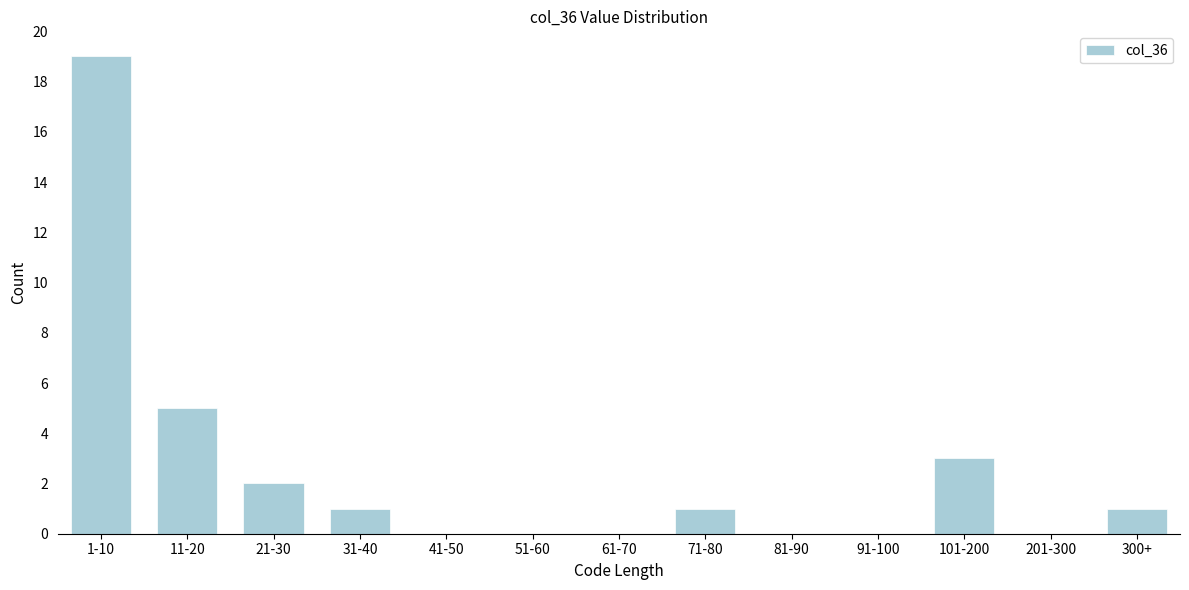

Reading left to right, transcribe all the data shown in this chart.

1-10=19	11-20=5	21-30=2	31-40=1	41-50=0	51-60=0	61-70=0	71-80=1	81-90=0	91-100=0	101-200=3	201-300=0	300+=1